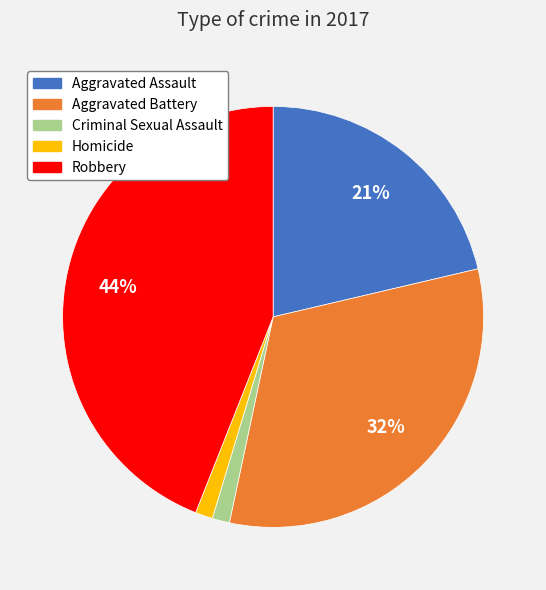

What is the largest slice in the pie chart?

Robbery